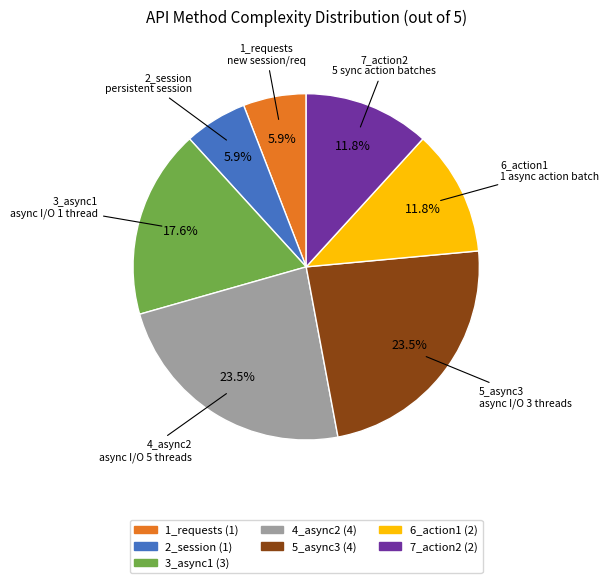

What percentage is the 3_async1 slice, to the nearest percent?

18%